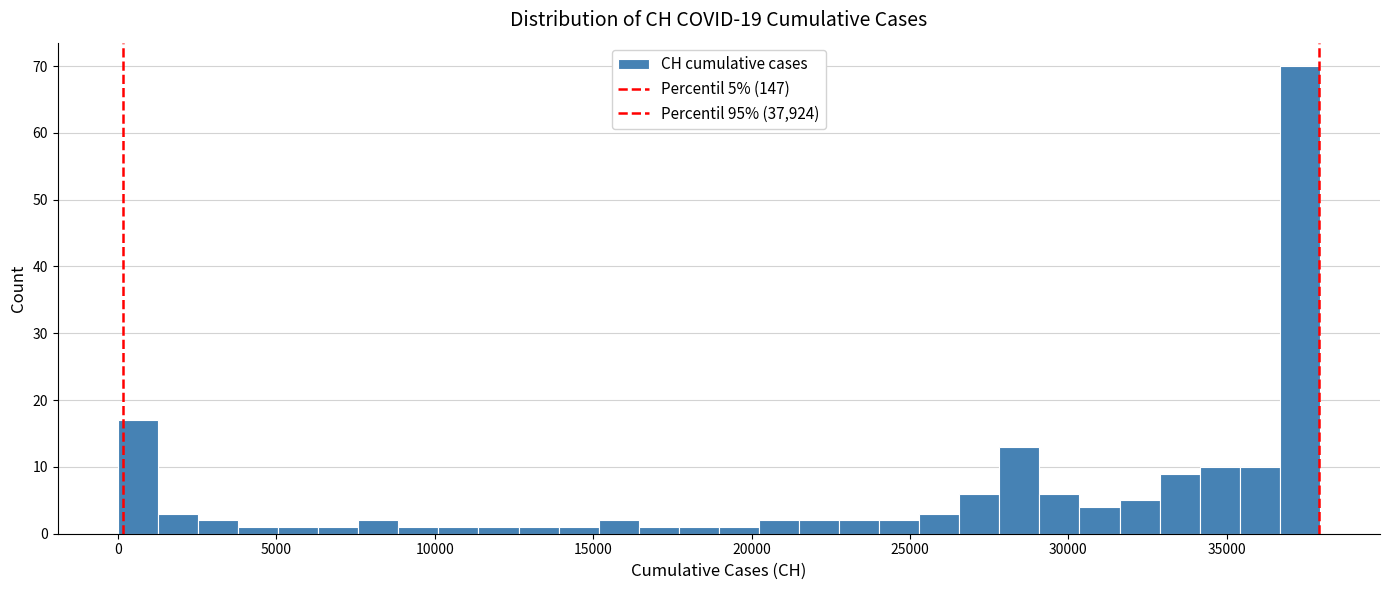

Around what value on the x-axis is the tallest bar? Give the approximate position of its centre, as read against the axis.

37500